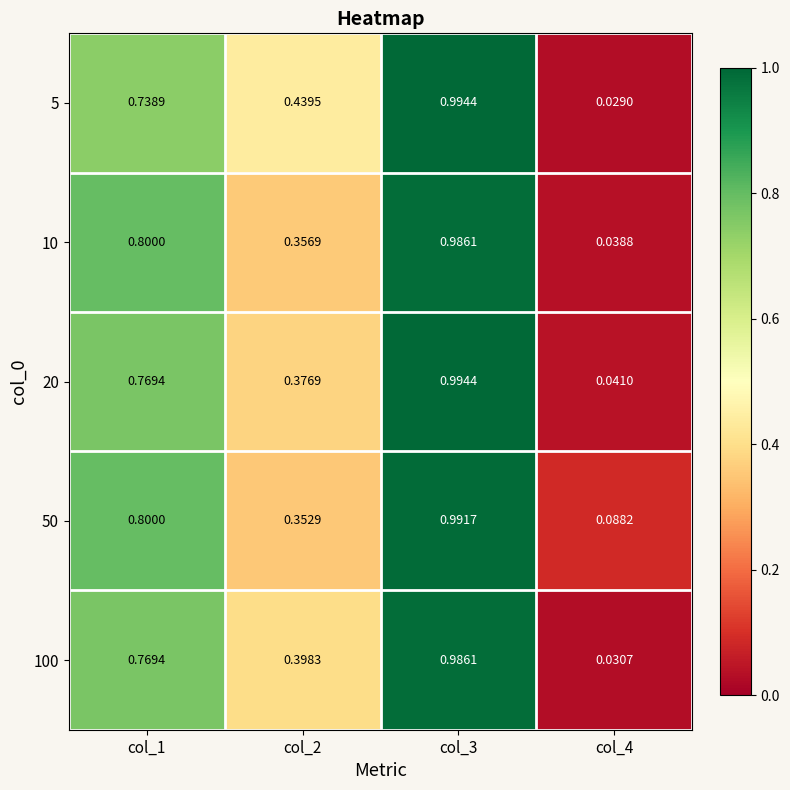

Rank the series by their maximum value, from highest to lowest.

5, 20, 50, 10, 100